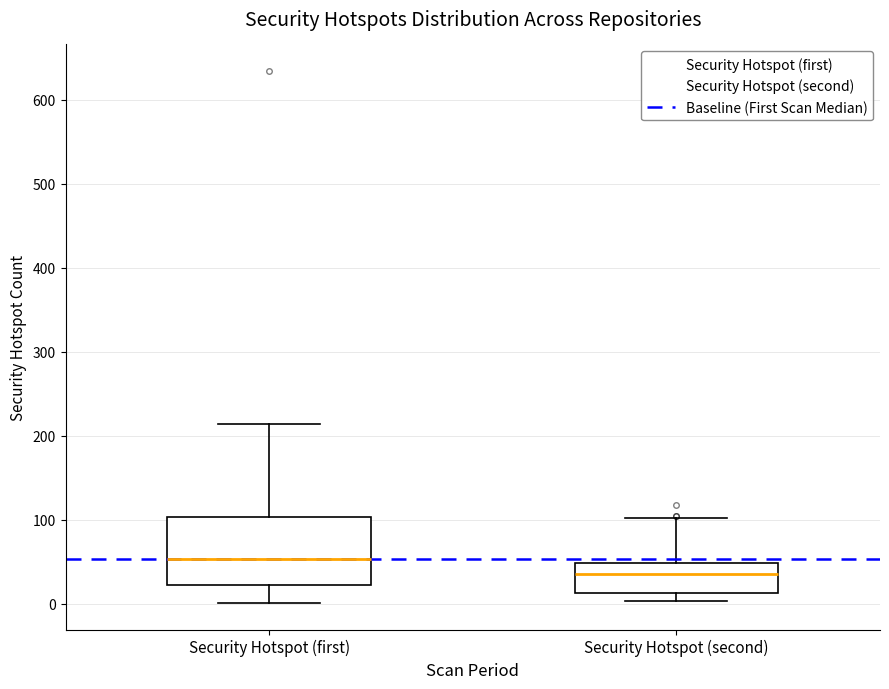

Comparing the boxes themselves (not the whiskers), which one is the tallest?

Security Hotspot (first)